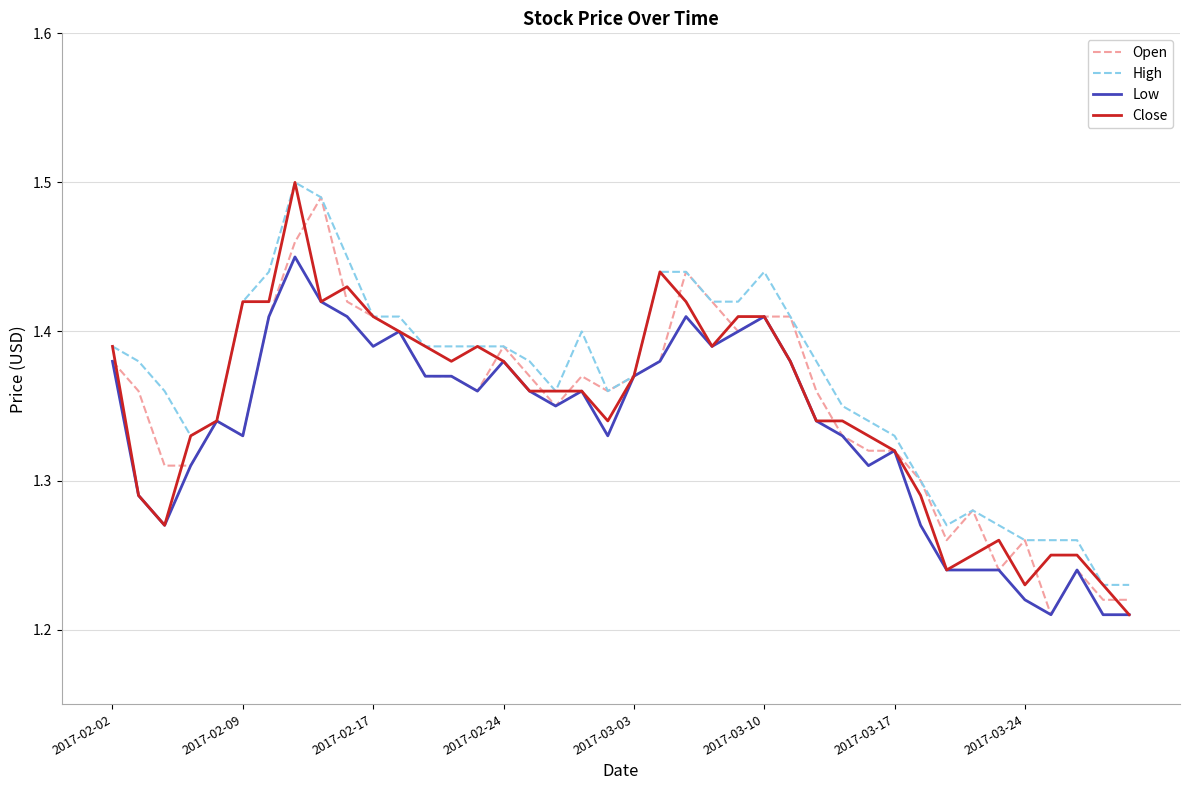

Which series has the largest total across all categories?

High